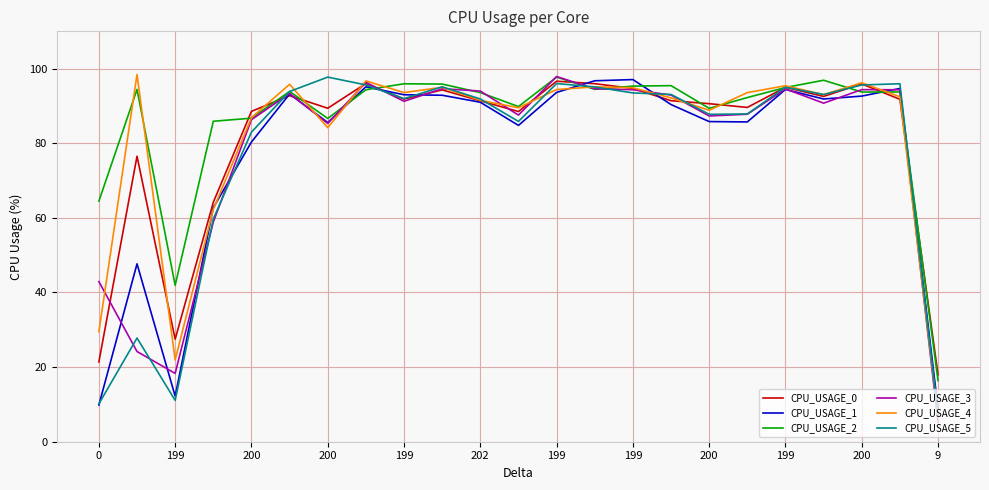

Count the number of data series in this chart.

6